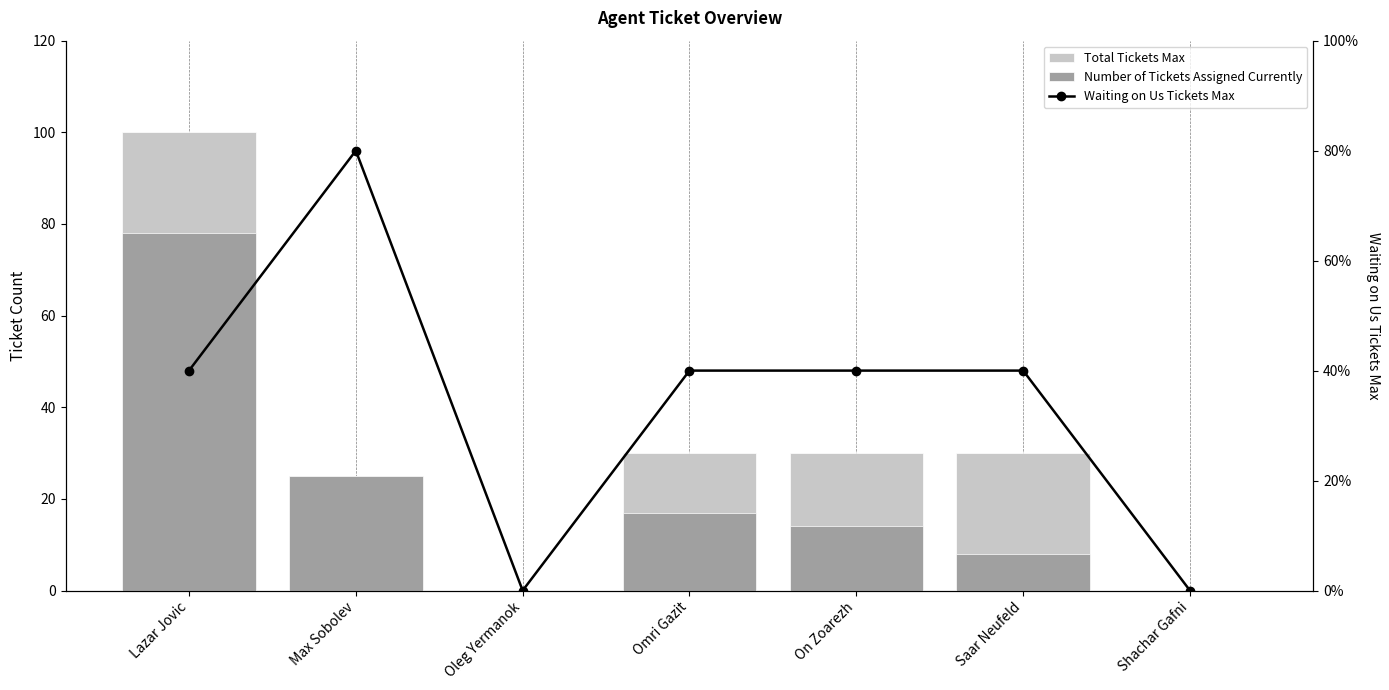

What position from the right is Omri Gazit?

4